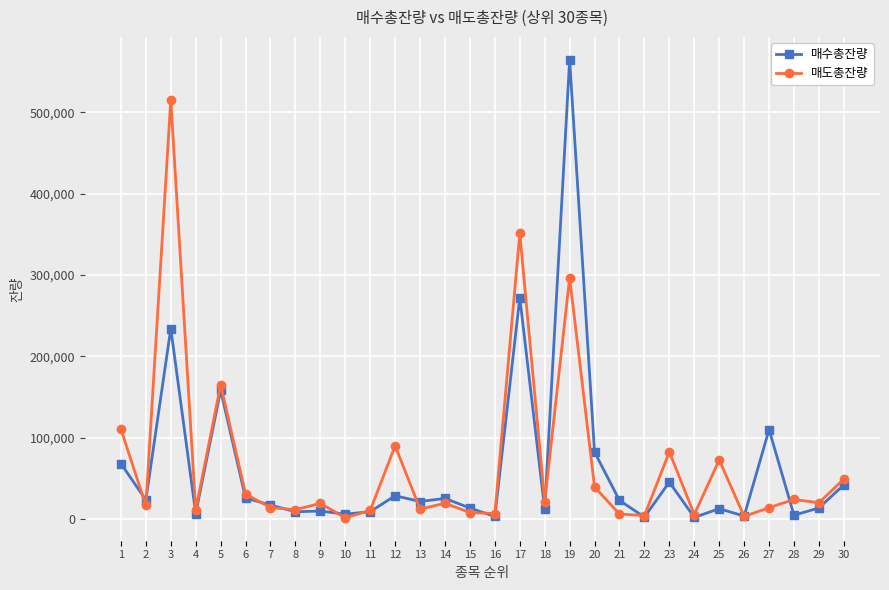

Where is the first local minimum for 매도총잔량?

2